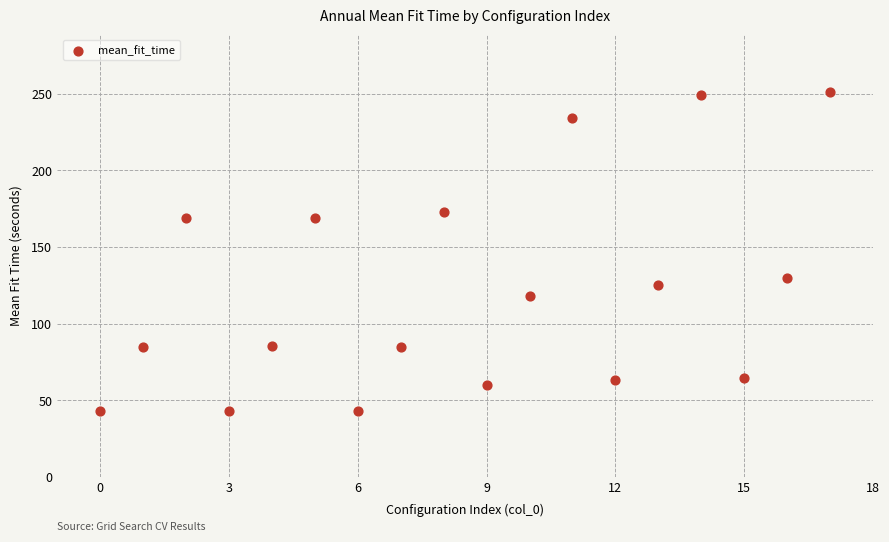

What Y value in the scatter plot is closest to 146?

129.6